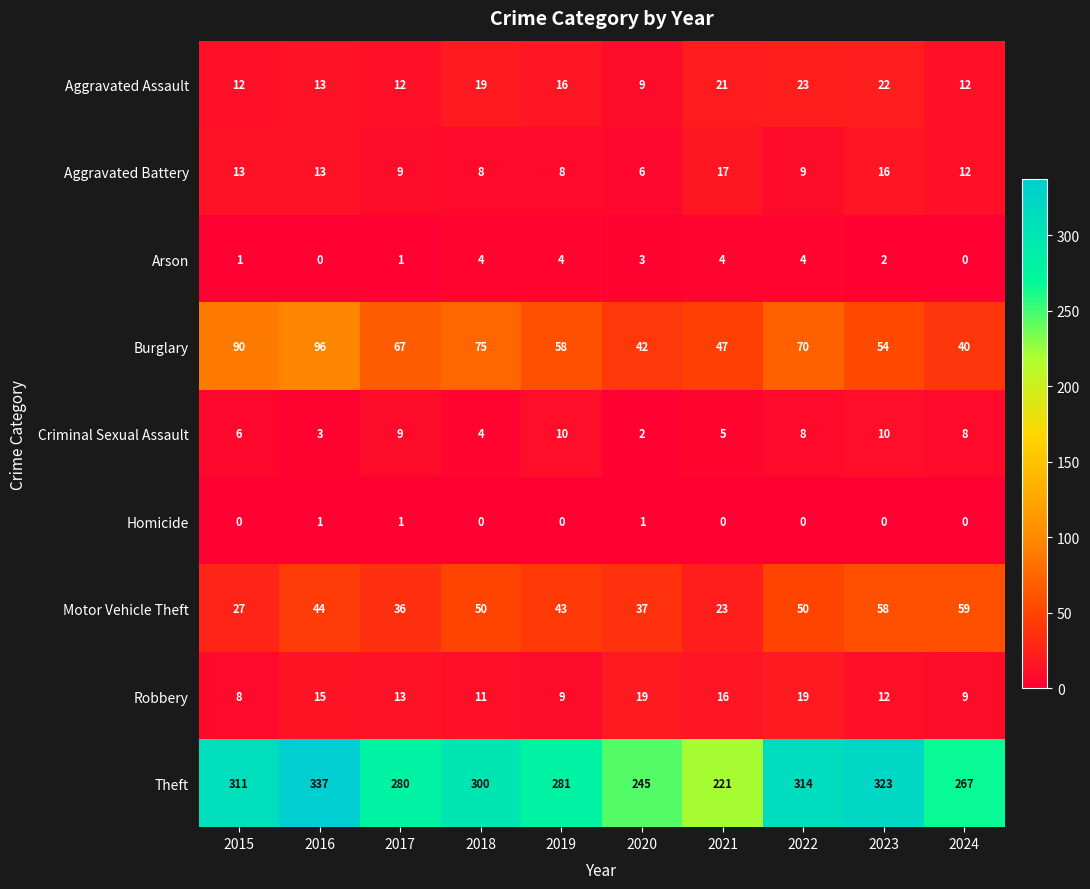

The value of Aggravated Assault at 2016 is 13. True or false?

True